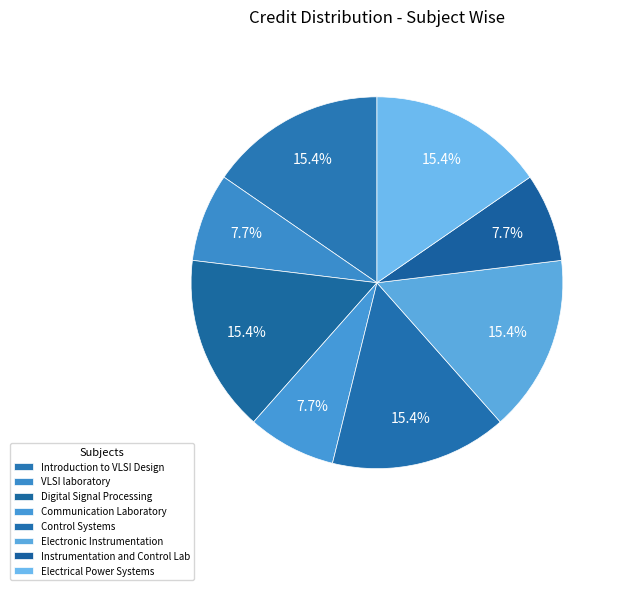

Does any single category account for the majority?

No